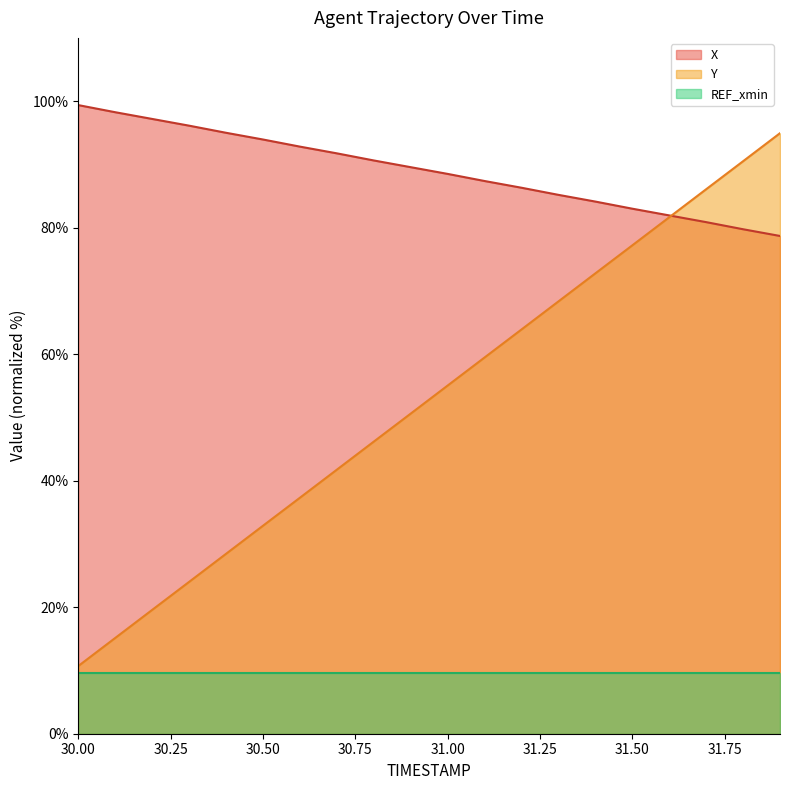

How many lines are shown in the chart?

3